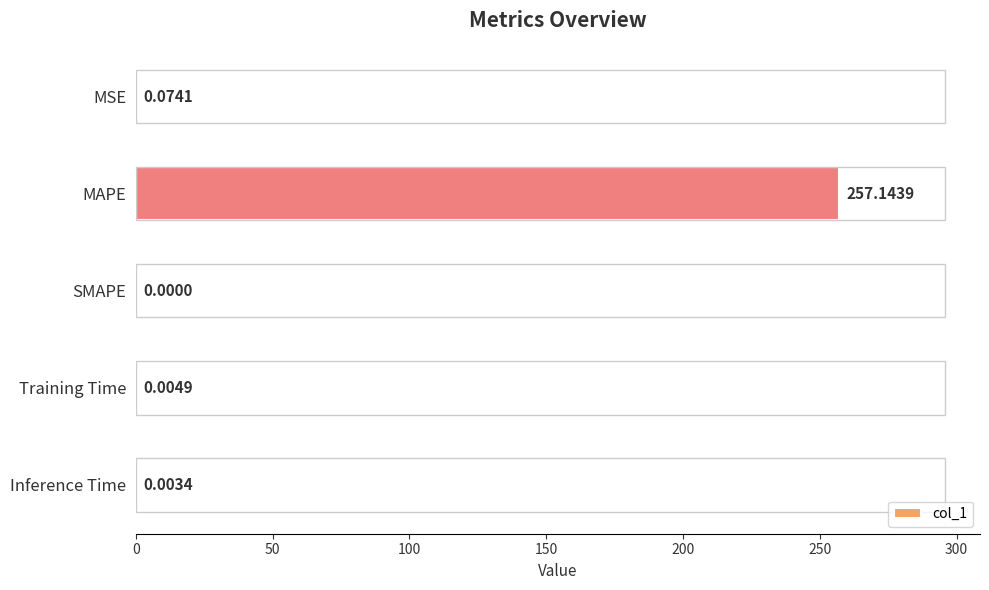

How many distinct data groups are displayed?

1